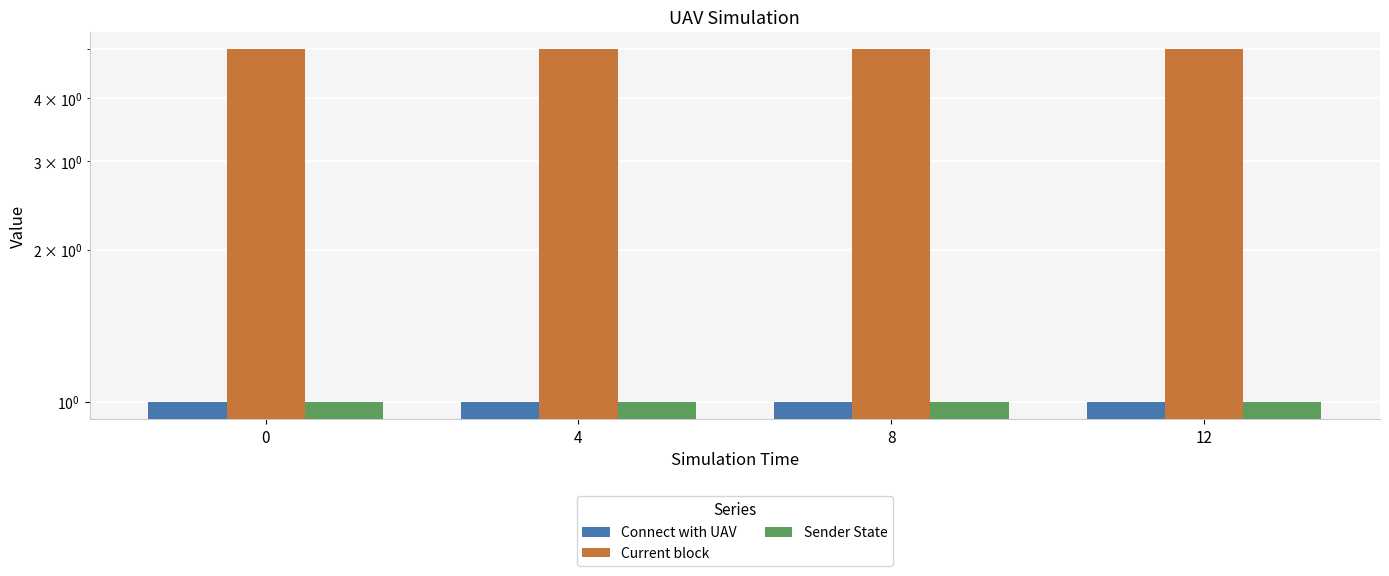

The Sender State series shows 1 at 0. True or false?

True